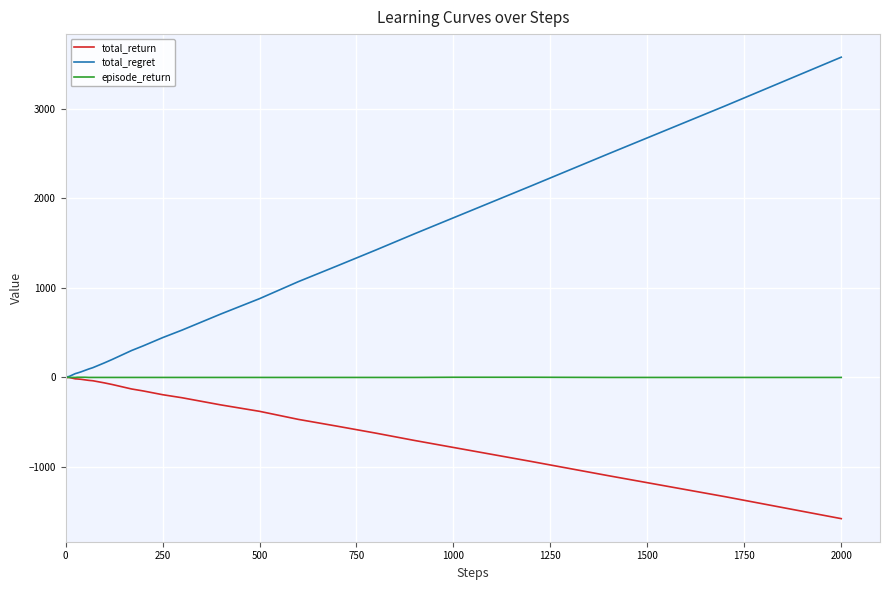

What is the sum of all total_regret values?

23064